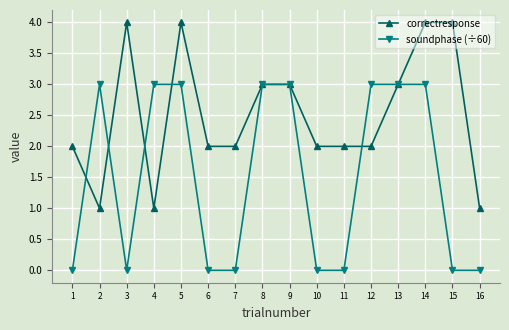

The value of correctresponse at 11 is 1. True or false?

False